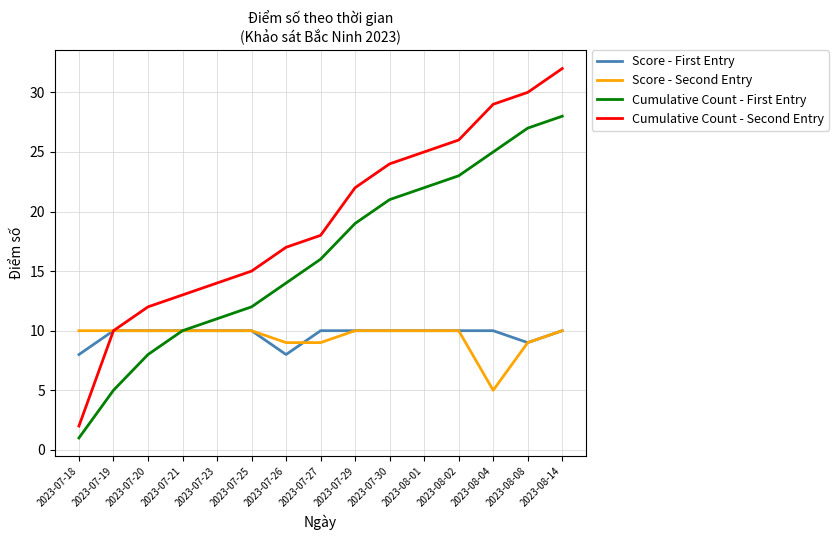

Reading left to right, what are all the values shown in this chart?

Score - First Entry: 2023-07-18=8	2023-07-19=10	2023-07-20=10	2023-07-21=10	2023-07-23=10	2023-07-25=10	2023-07-26=8	2023-07-27=10	2023-07-29=10	2023-07-30=10	2023-08-01=10	2023-08-02=10	2023-08-04=10	2023-08-08=9	2023-08-14=10
Score - Second Entry: 2023-07-18=10	2023-07-19=10	2023-07-20=10	2023-07-21=10	2023-07-23=10	2023-07-25=10	2023-07-26=9	2023-07-27=9	2023-07-29=10	2023-07-30=10	2023-08-01=10	2023-08-02=10	2023-08-04=5	2023-08-08=9	2023-08-14=10
Cumulative Count - First Entry: 2023-07-18=1	2023-07-19=5	2023-07-20=8	2023-07-21=10	2023-07-23=11	2023-07-25=12	2023-07-26=14	2023-07-27=16	2023-07-29=19	2023-07-30=21	2023-08-01=22	2023-08-02=23	2023-08-04=25	2023-08-08=27	2023-08-14=28
Cumulative Count - Second Entry: 2023-07-18=2	2023-07-19=10	2023-07-20=12	2023-07-21=13	2023-07-23=14	2023-07-25=15	2023-07-26=17	2023-07-27=18	2023-07-29=22	2023-07-30=24	2023-08-01=25	2023-08-02=26	2023-08-04=29	2023-08-08=30	2023-08-14=32